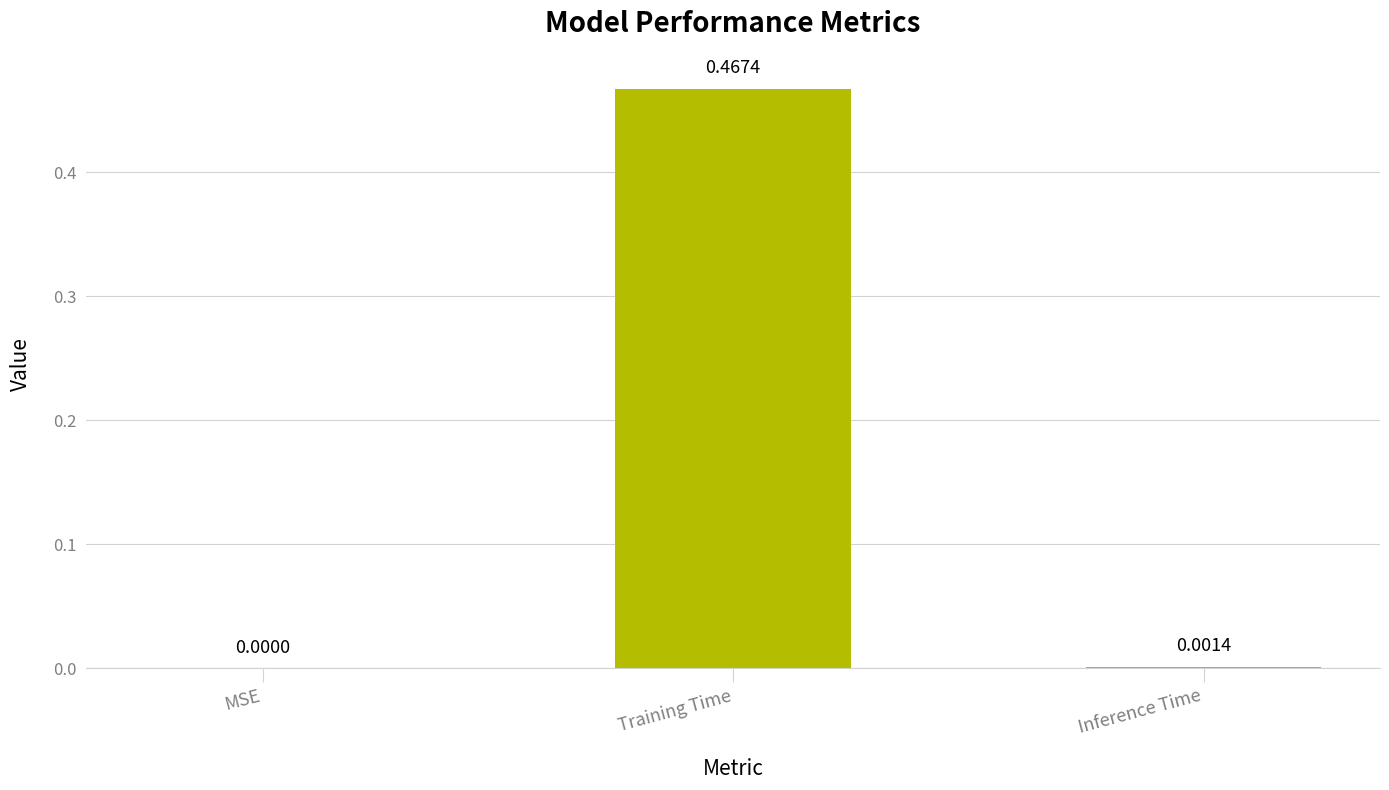

At which label is the value closest to 0?

MSE